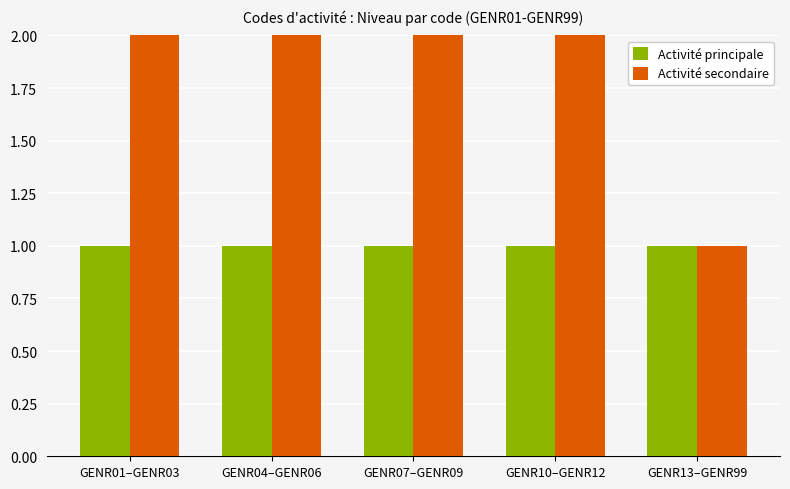

What is the label of the 1st bar from the left?

GENR01–GENR03